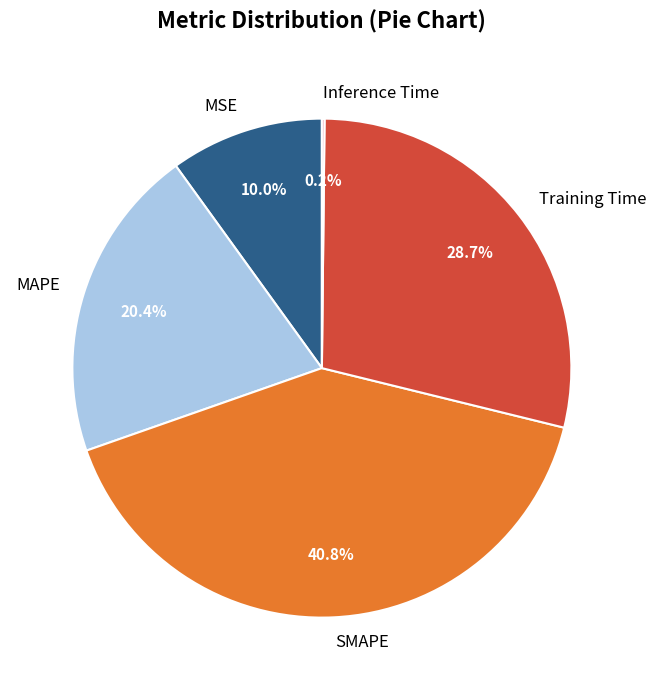

To the nearest percent, what is the difference between the largest and smallest slice percentages?

41%